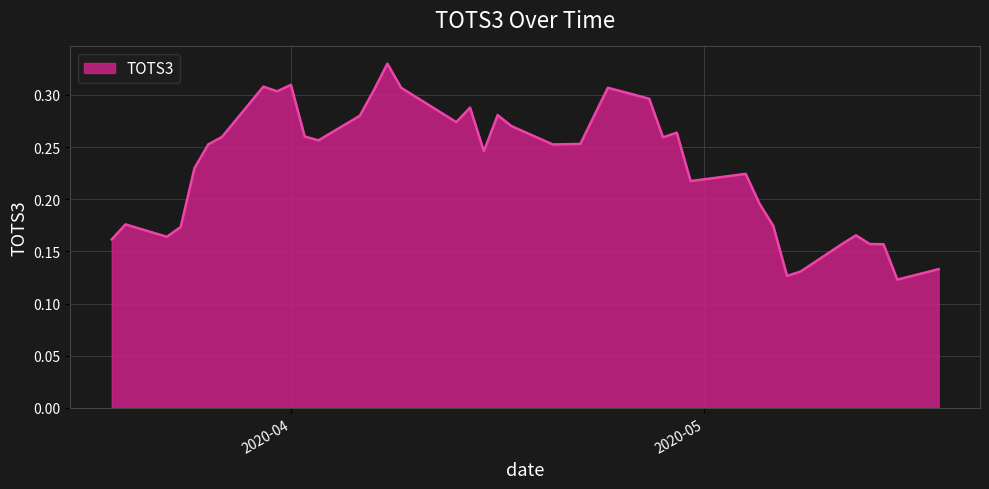

Rank the categories by value from lowest to highest.

2020-05-15, 2020-05-07, 2020-05-08, 2020-05-18, 2020-05-14, 2020-05-13, 2020-05-11, 2020-03-19, 2020-03-23, 2020-05-12, 2020-03-24, 2020-05-06, 2020-03-20, 2020-05-05, 2020-04-30, 2020-05-04, 2020-03-25, 2020-04-15, 2020-03-26, 2020-04-20, 2020-04-22, 2020-04-03, 2020-04-28, 2020-03-27, 2020-04-02, 2020-04-29, 2020-04-17, 2020-04-13, 2020-04-06, 2020-04-23, 2020-04-16, 2020-04-14, 2020-04-27, 2020-03-31, 2020-04-07, 2020-04-09, 2020-04-24, 2020-03-30, 2020-04-01, 2020-04-08